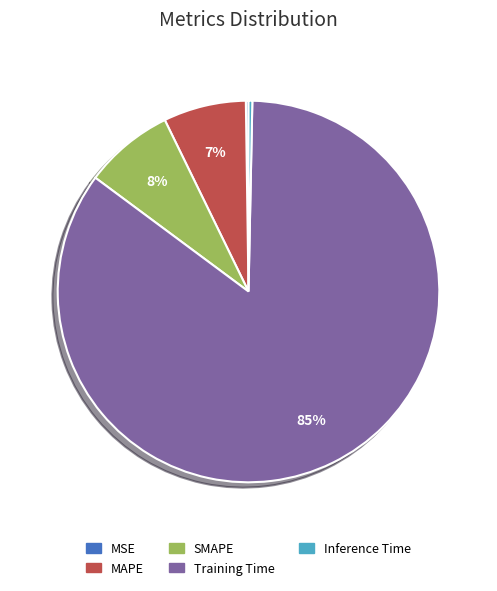

Does Inference Time account for over 50% of the chart?

No